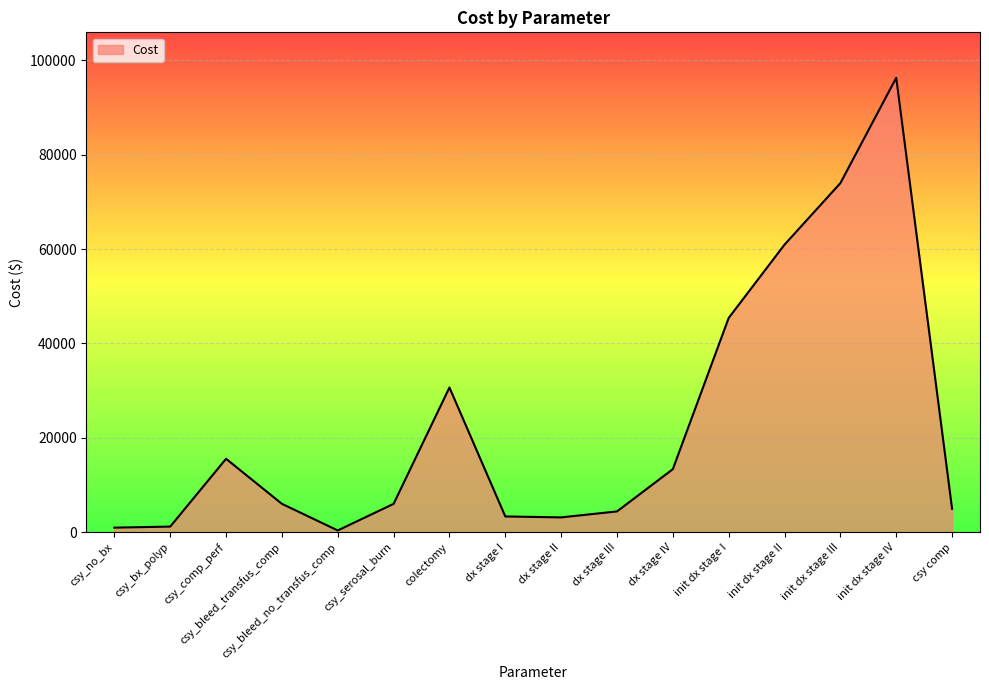

What is the sum of the values at dx stage III and csy_no_bx?

5393.0